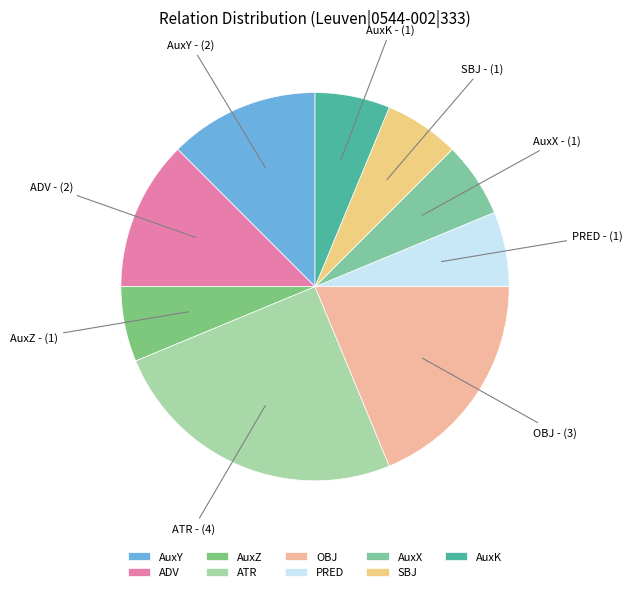

Which slice is the largest?

ATR